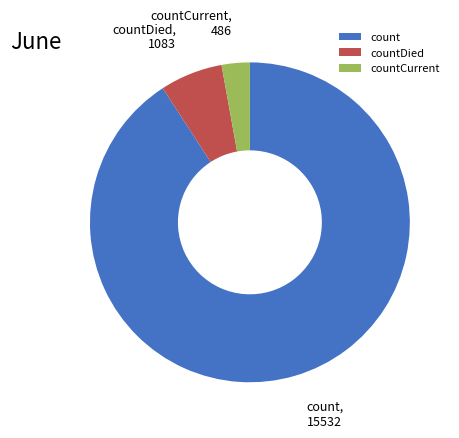

Does any single category account for the majority?

Yes